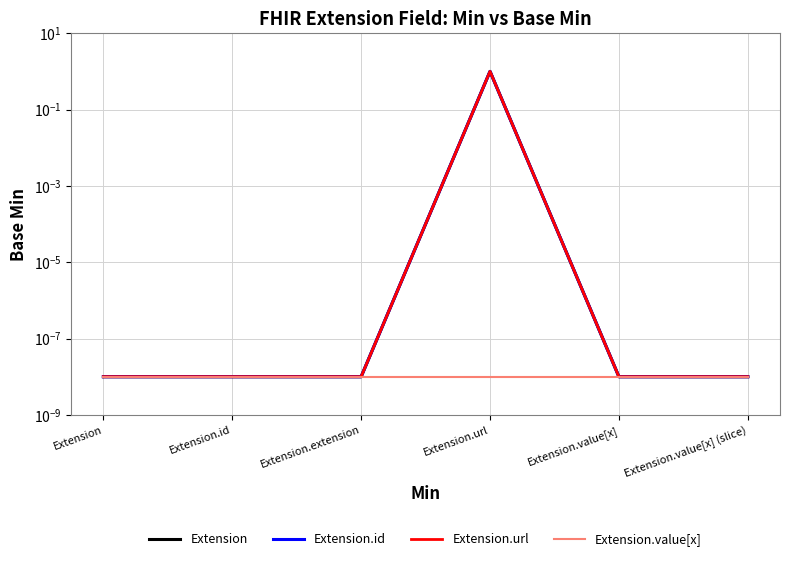

Does the chart display data point markers on the line(s)?

No